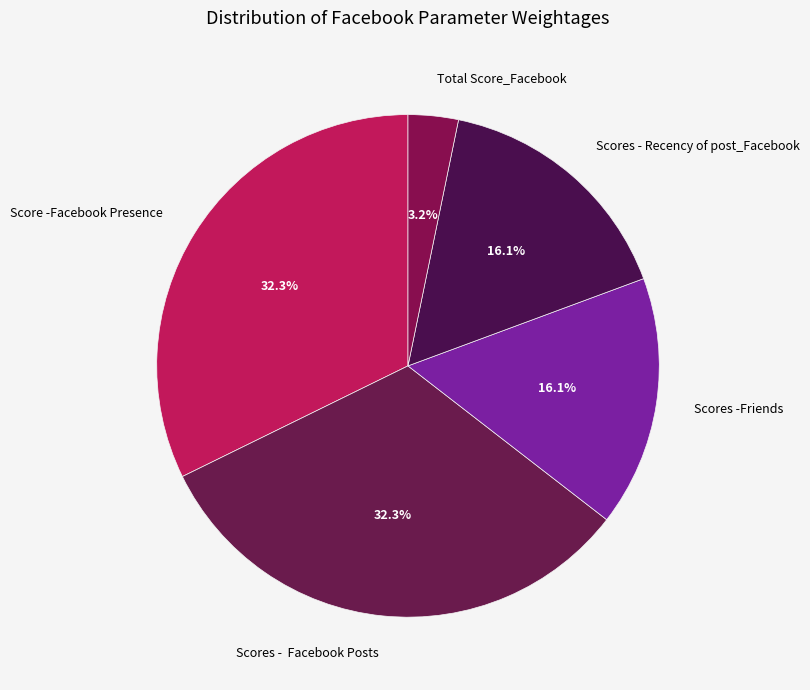

What is the smallest slice in the pie chart?

Total Score_Facebook